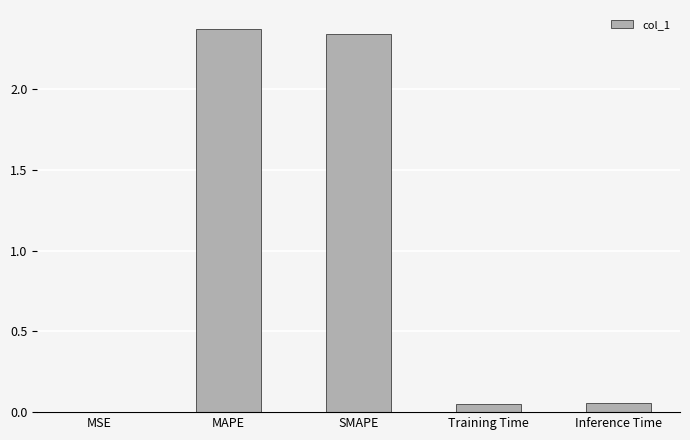

What is the ratio of the value at SMAPE to the value at MAPE?

1.0